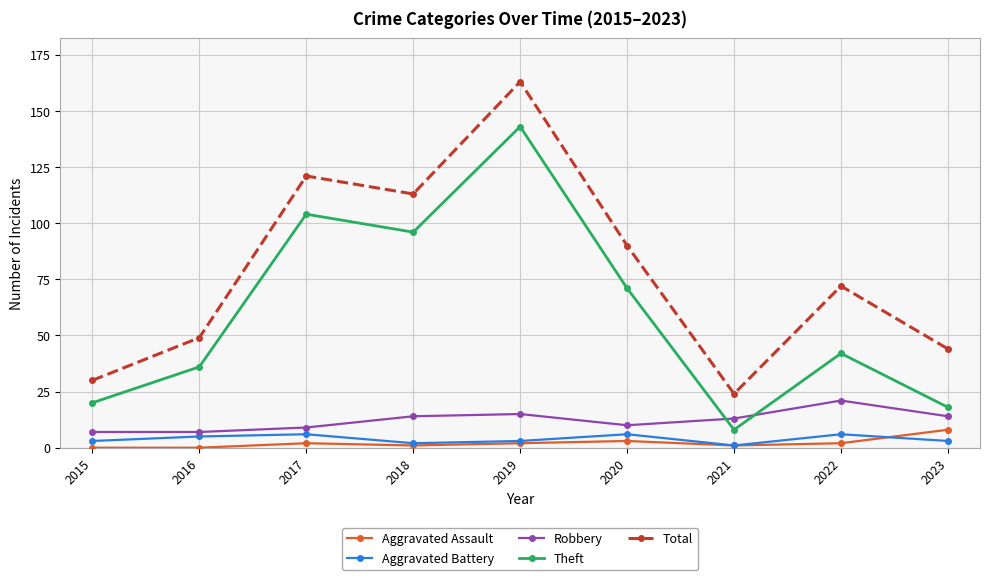

At which label is Theft closest to 75?

2020